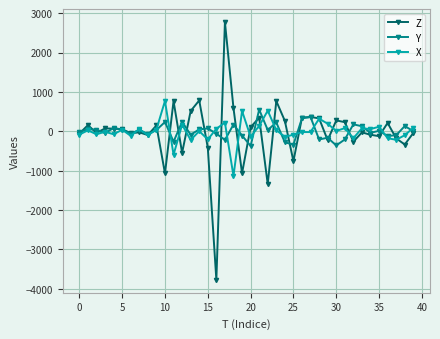

What is the value of the Y point at the 30th from the left?

-164